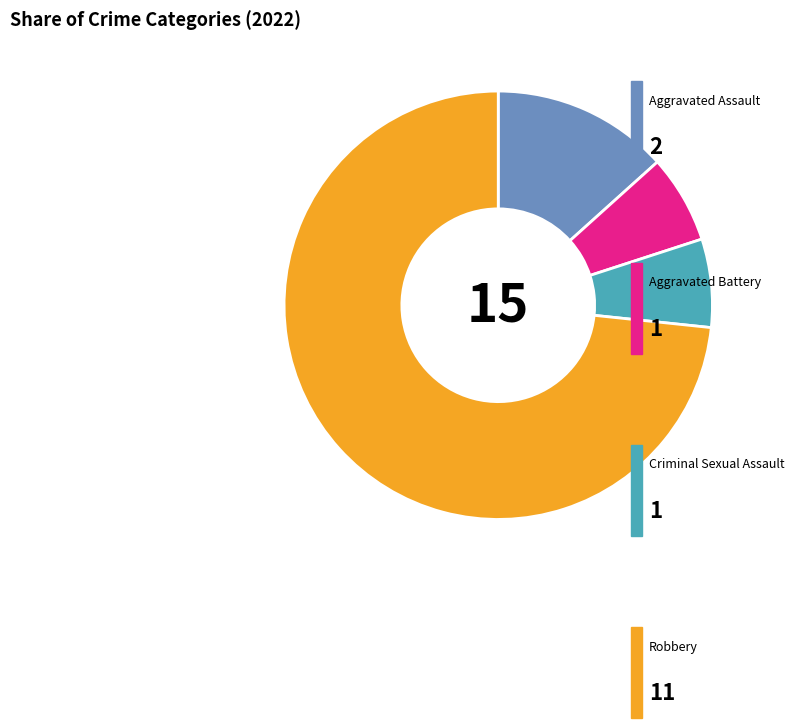

Is there any slice that represents more than half of the pie?

Yes